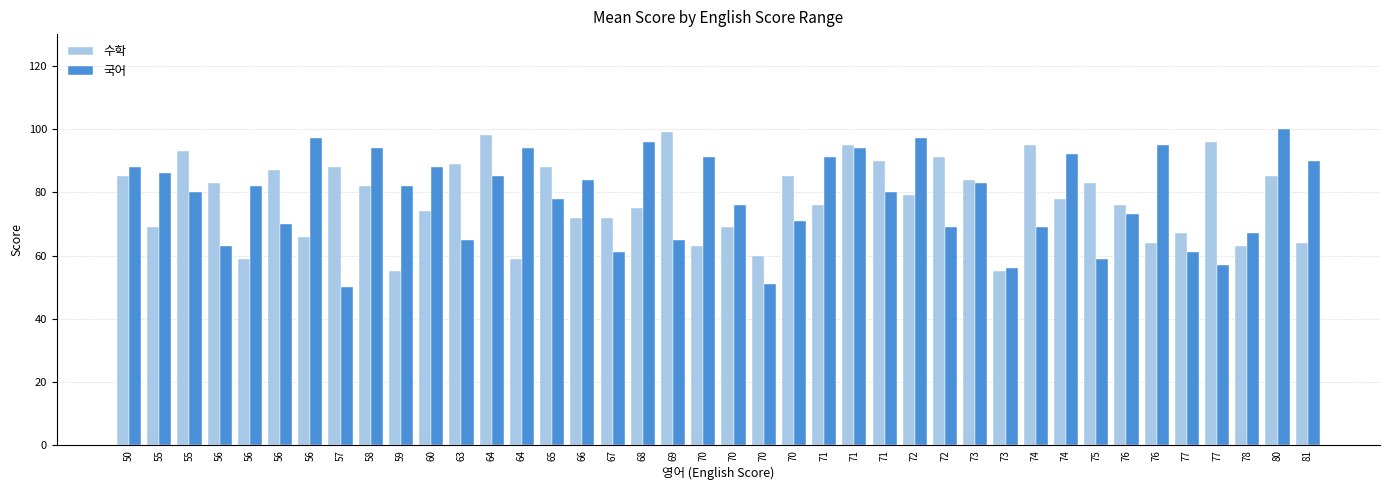

Which series has the largest range (max minus min)?

국어